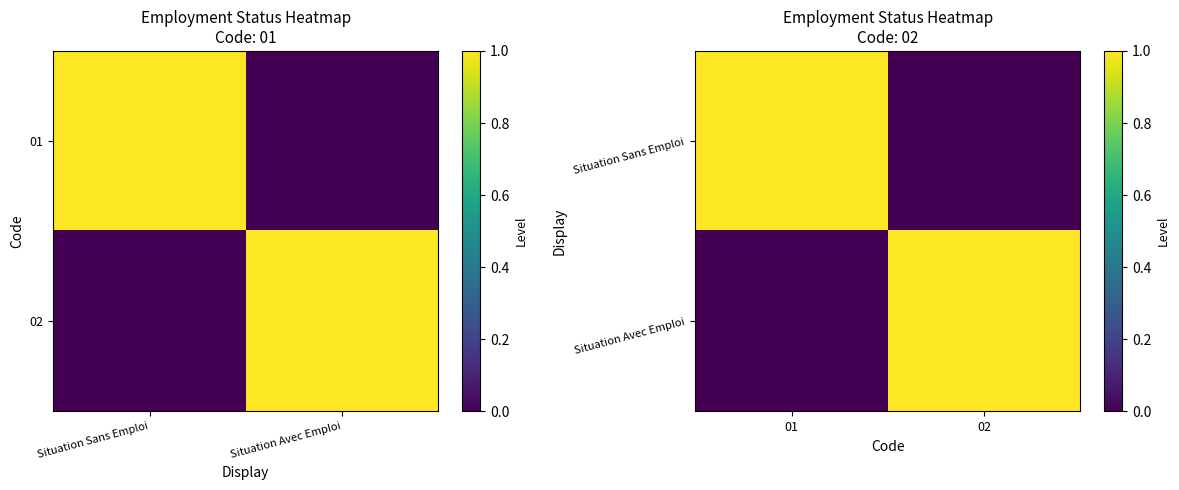

What is the difference between the Situation Sans Emploi values at 01 and 02?

1